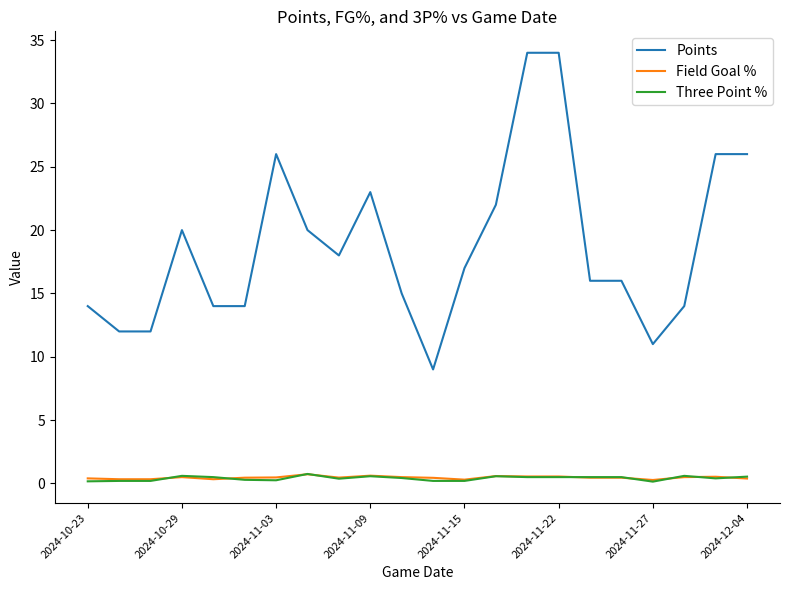

Which series has the largest range (max minus min)?

Points